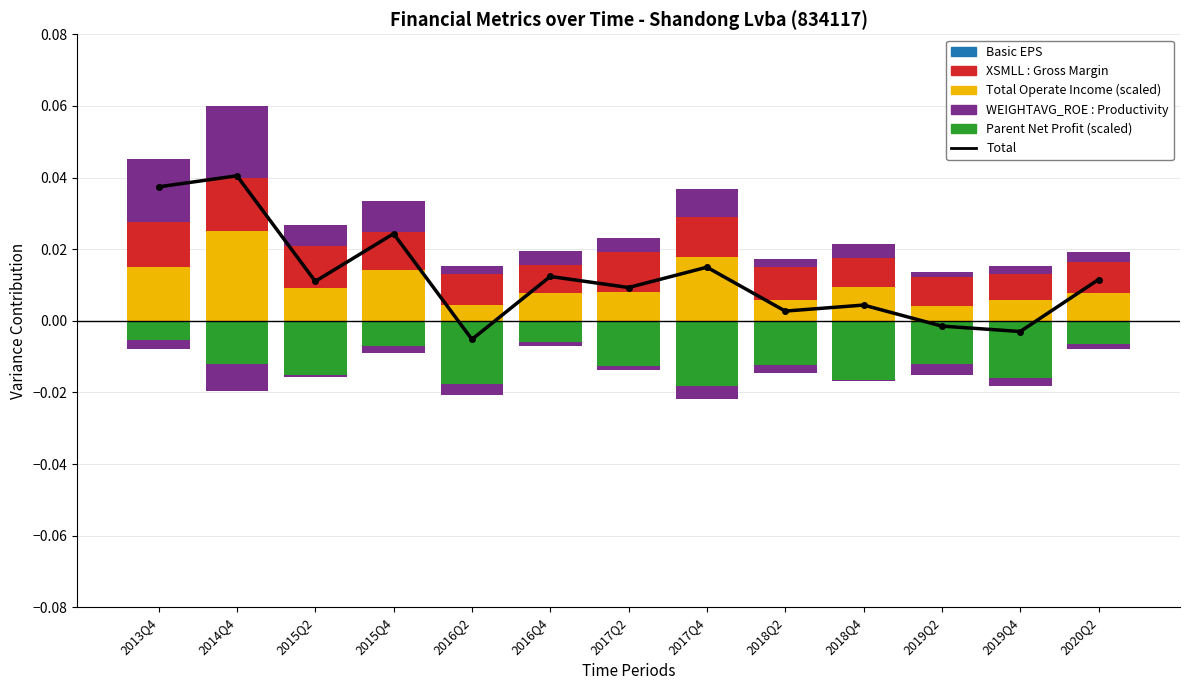

Rank the series at 2018Q2 from lowest to highest value.

PARENT_NETPROFIT (scaled), WEIGHTAVG_ROE (scaled), Total, TOTAL_OPERATE_INCOME (scaled), XSMLL (scaled)